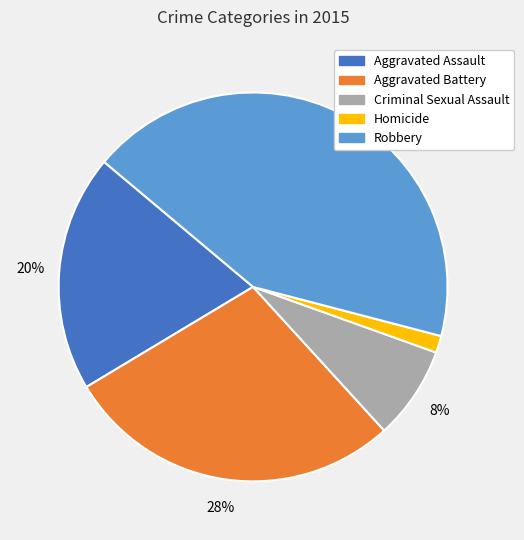

The Criminal Sexual Assault slice represents 8% of the pie. True or false?

True